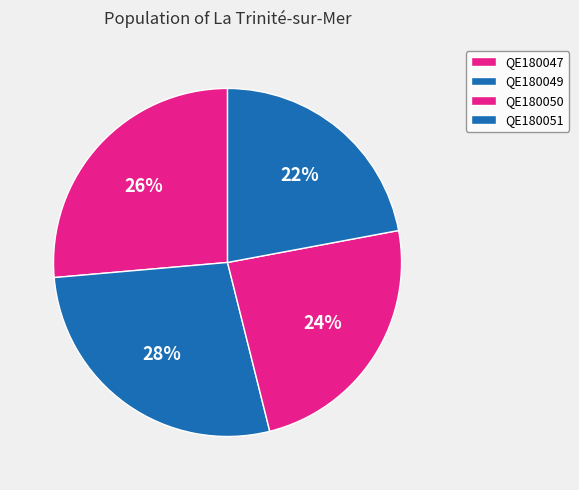

What is the change in value from QE180047 to QE180051?

-1.5